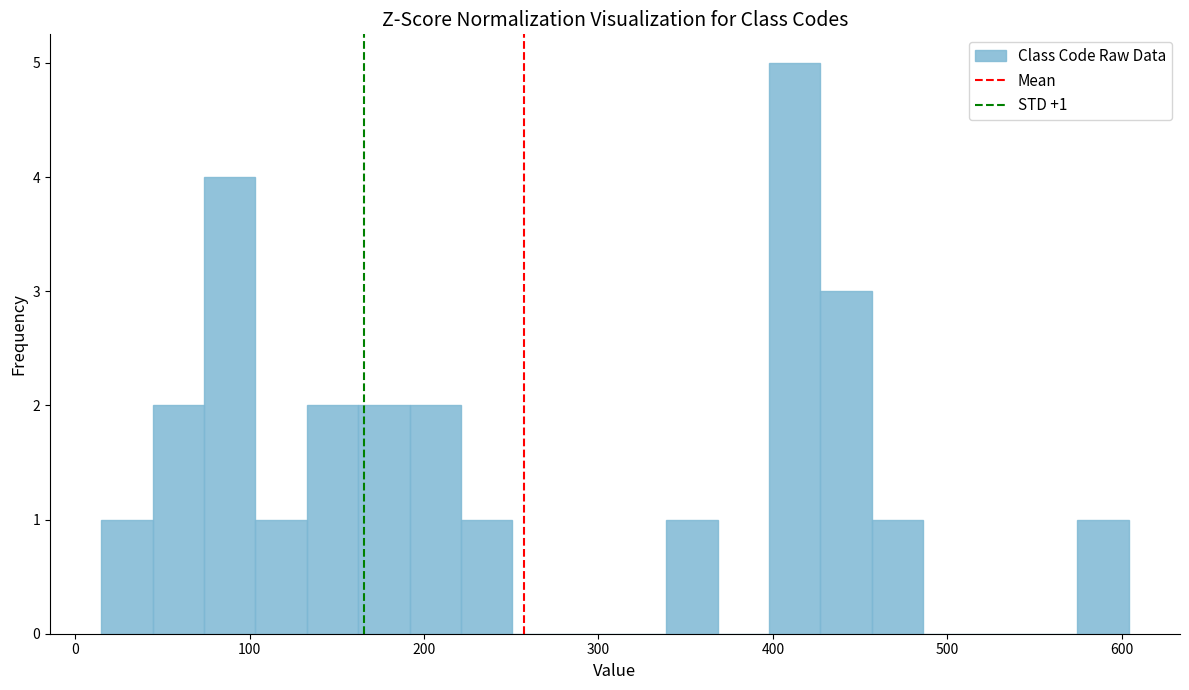

Read against the x-axis, roughly where is the centre of the tallest bar?

410